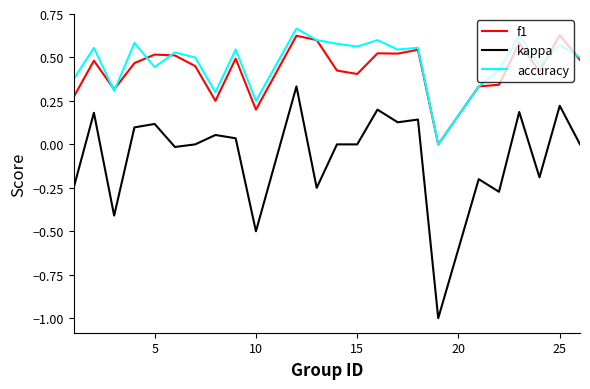

Which series has the widest spread of values?

kappa